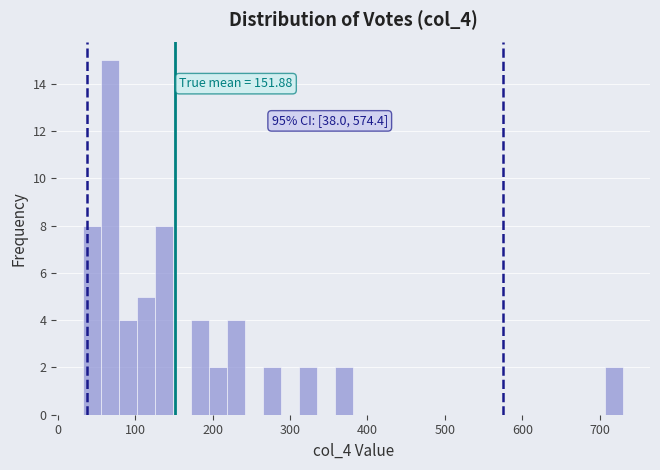

Read against the x-axis, roughly where is the centre of the tallest bar?

70